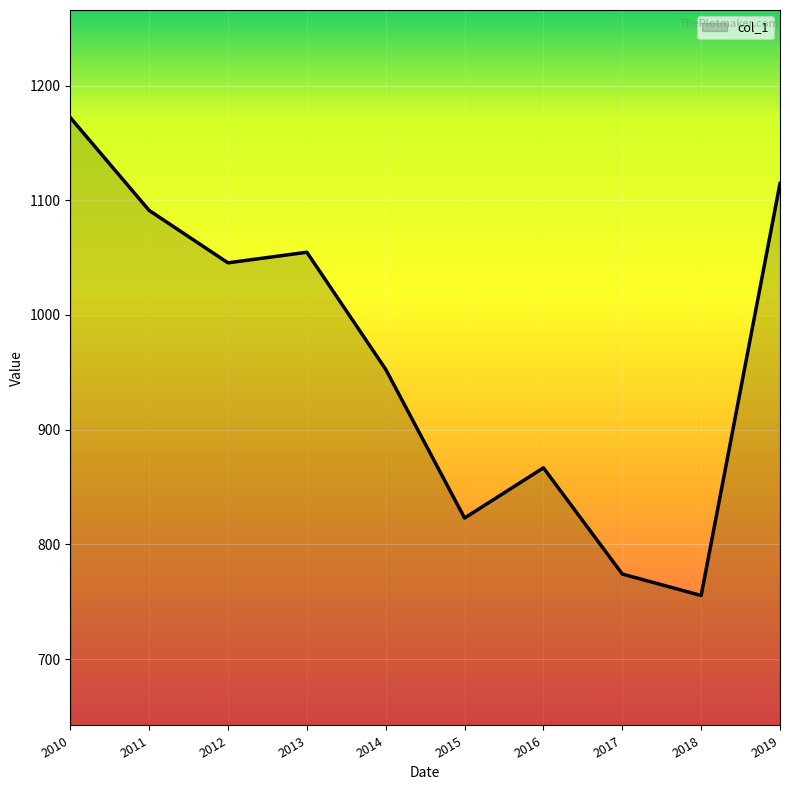

Which has a higher value, 2017 or 2019?

2019